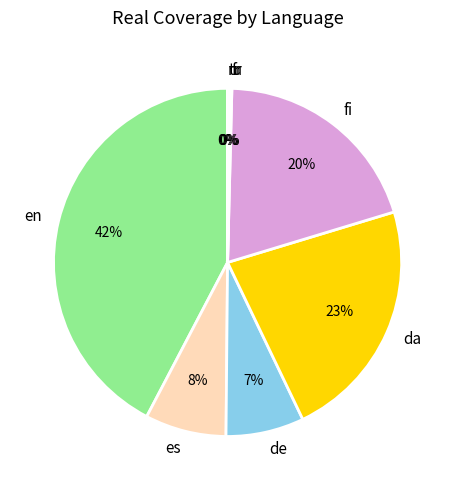

Is there a majority slice in this chart?

No